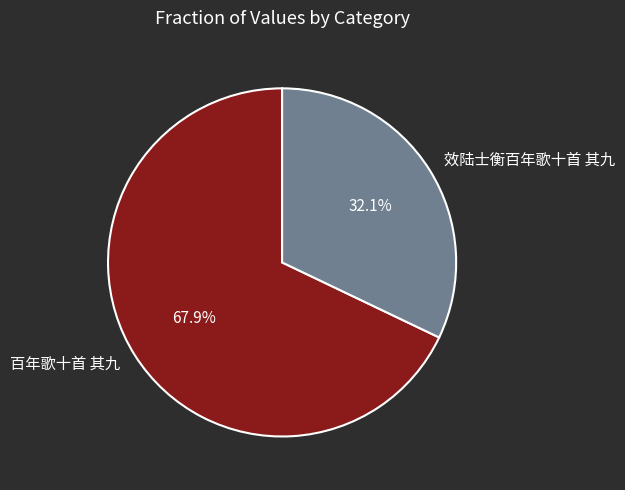

To the nearest percent, what is the average slice percentage?

50%